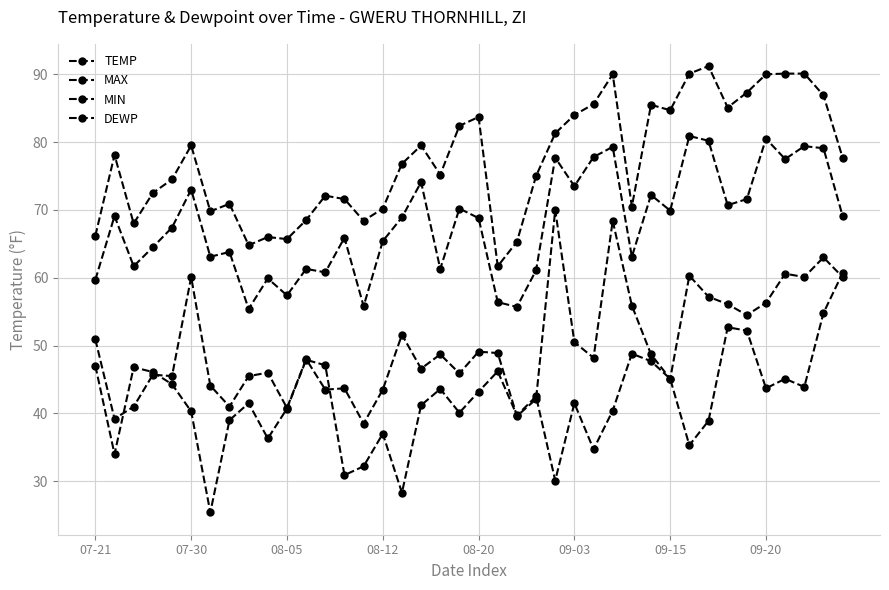

How many lines are shown in the chart?

4